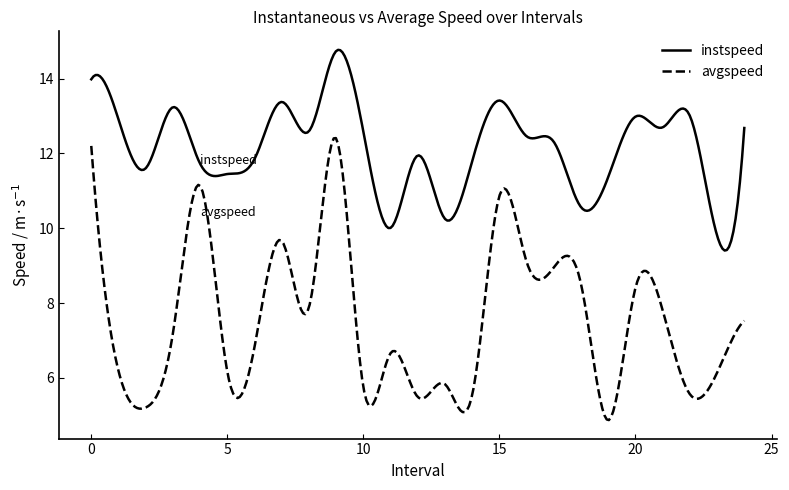

List the series in order of their overall mean, lowest first.

avgspeed, instspeed